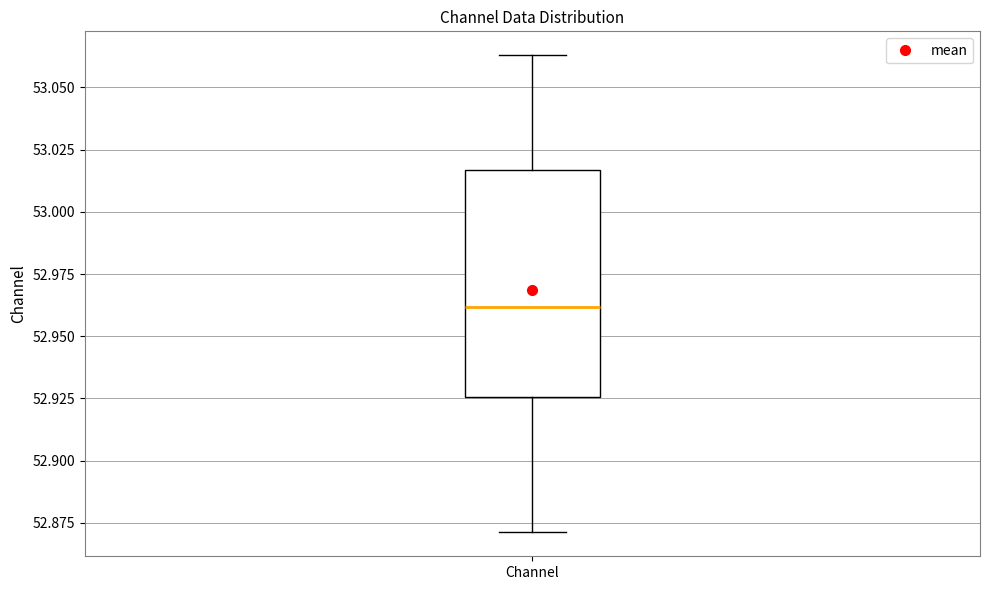

Transcribe this box plot: give where the median line is, the range the box spans, and where the two whiskers end, as read against the y-axis. The values are not printed on the chart, so give them approximately, as read against the axis.

median 52.960, box 52.925 to 53.015, whiskers 52.870 to 53.065